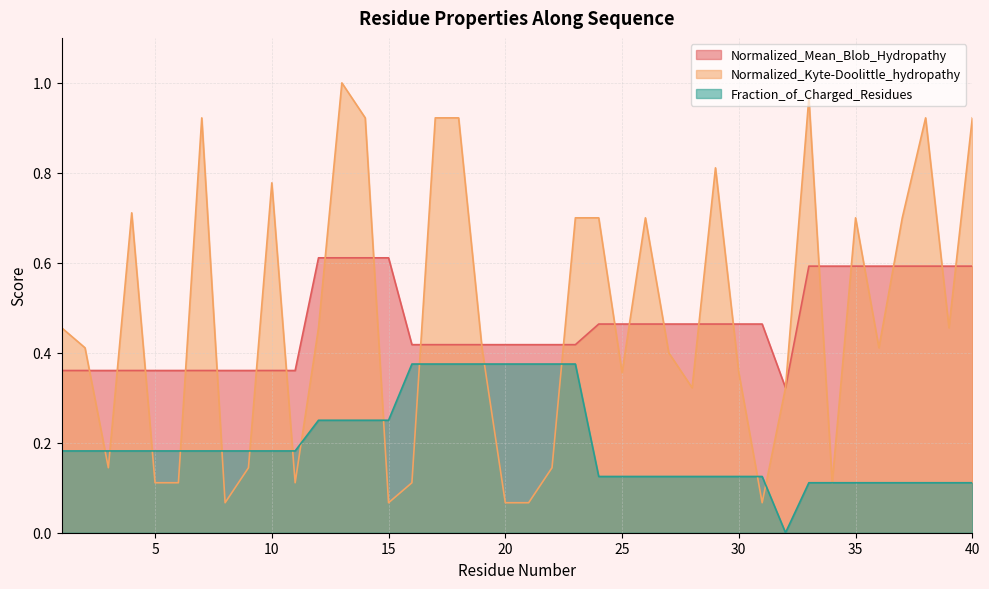

Reading right to left, transcribe all the data shown in this chart.

Normalized_Mean_Blob_Hydropathy: 40=0.6	39=0.6	38=0.6	37=0.6	36=0.6	35=0.6	34=0.6	33=0.6	32=0.3	31=0.5	30=0.5	29=0.5	28=0.5	27=0.5	26=0.5	25=0.5	24=0.5	23=0.4	22=0.4	21=0.4	20=0.4	19=0.4	18=0.4	17=0.4	16=0.4	15=0.6	14=0.6	13=0.6	12=0.6	11=0.4	10=0.4	9=0.4	8=0.4	7=0.4	6=0.4	5=0.4	4=0.4	3=0.4	2=0.4	1=0.4
Normalized_Kyte-Doolittle_hydropathy: 40=0.9	39=0.5	38=0.9	37=0.7	36=0.4	35=0.7	34=0.1	33=1.0	32=0.3	31=0.1	30=0.4	29=0.8	28=0.3	27=0.4	26=0.7	25=0.4	24=0.7	23=0.7	22=0.1	21=0.1	20=0.1	19=0.4	18=0.9	17=0.9	16=0.1	15=0.1	14=0.9	13=1.0	12=0.5	11=0.1	10=0.8	9=0.1	8=0.1	7=0.9	6=0.1	5=0.1	4=0.7	3=0.1	2=0.4	1=0.5
Fraction_of_Charged_Residues: 40=0.1	39=0.1	38=0.1	37=0.1	36=0.1	35=0.1	34=0.1	33=0.1	32=0.0	31=0.1	30=0.1	29=0.1	28=0.1	27=0.1	26=0.1	25=0.1	24=0.1	23=0.4	22=0.4	21=0.4	20=0.4	19=0.4	18=0.4	17=0.4	16=0.4	15=0.2	14=0.2	13=0.2	12=0.2	11=0.2	10=0.2	9=0.2	8=0.2	7=0.2	6=0.2	5=0.2	4=0.2	3=0.2	2=0.2	1=0.2